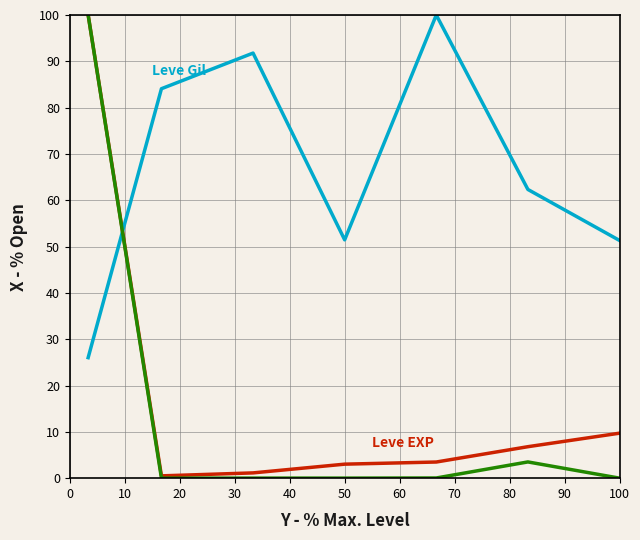

What is the maximum value shown in the chart?

100.0